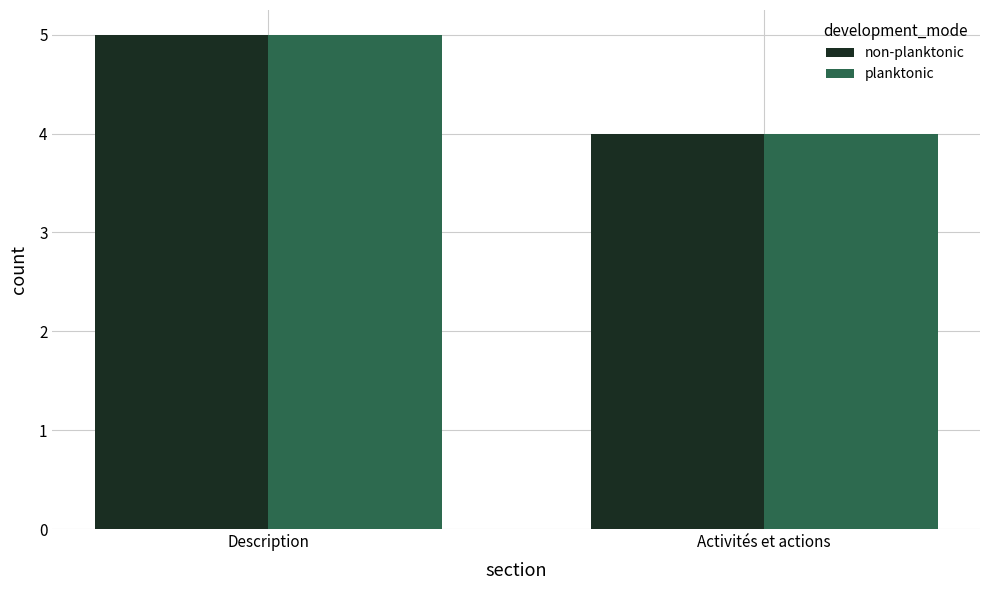

Rank the categories by non-planktonic value from lowest to highest.

Activités et actions, Description